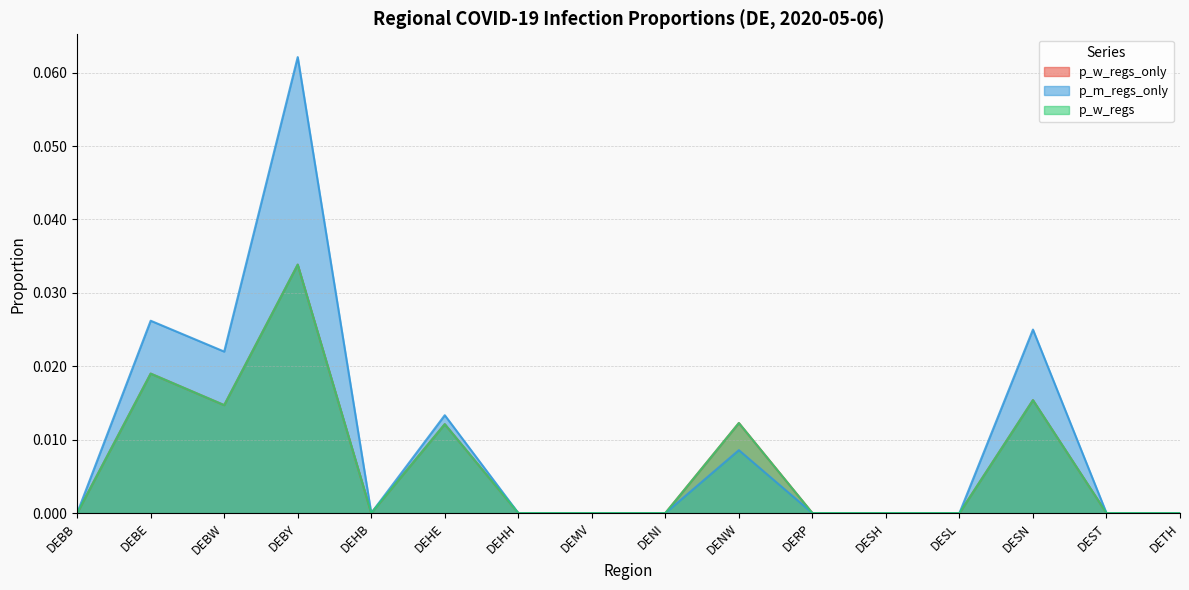

How many p_w_regs values are between 0 and 1?

16